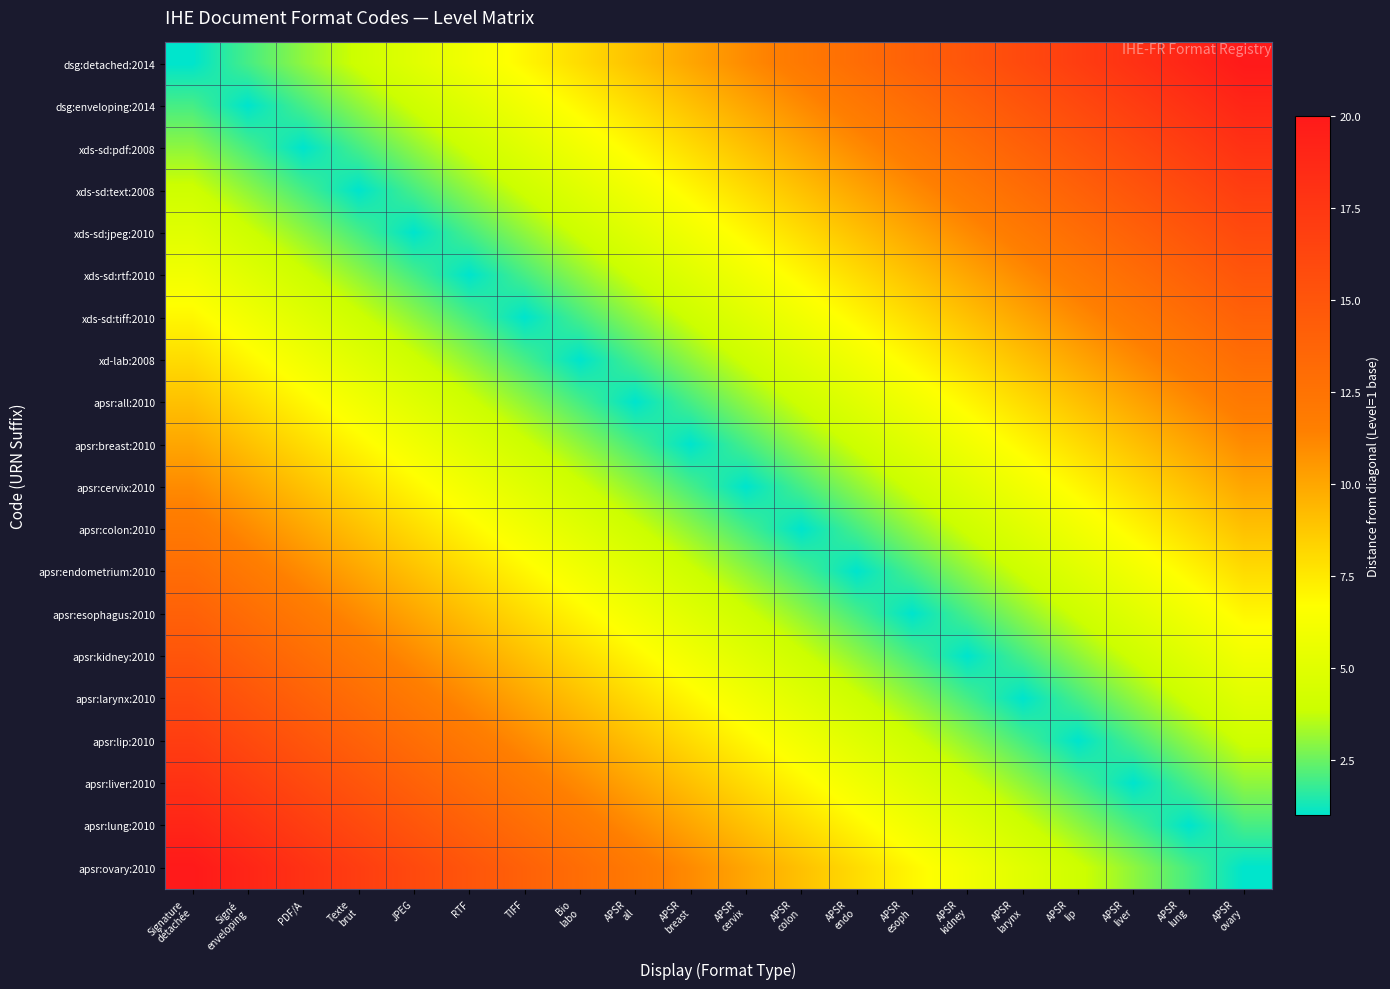

At which category does the chart reach its minimum across all series?

Signature
détachée